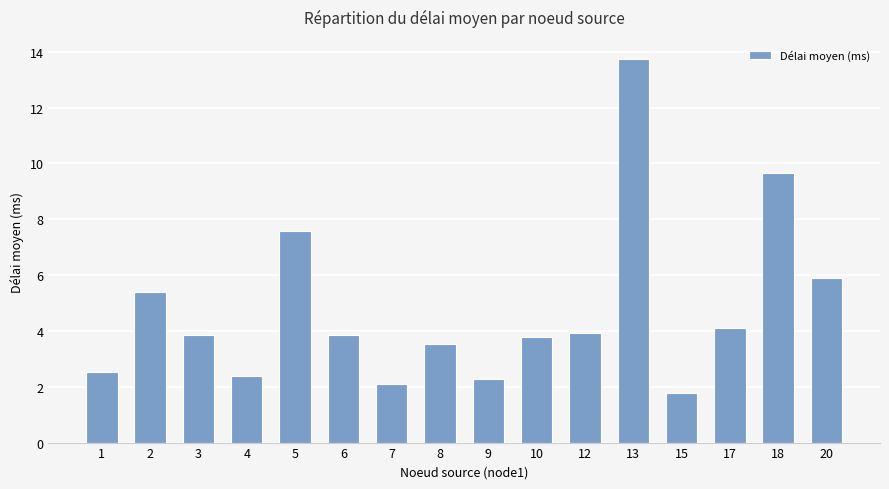

What is the change in value from 5 to 17?

-3.5